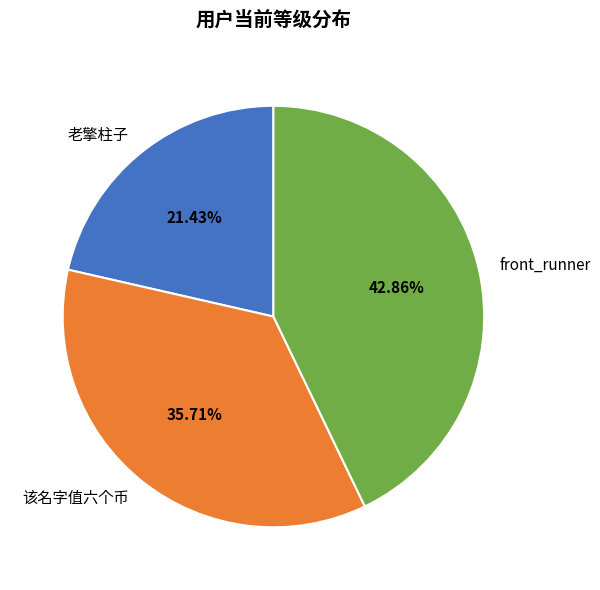

What is the smallest slice in the pie chart?

老擎柱子